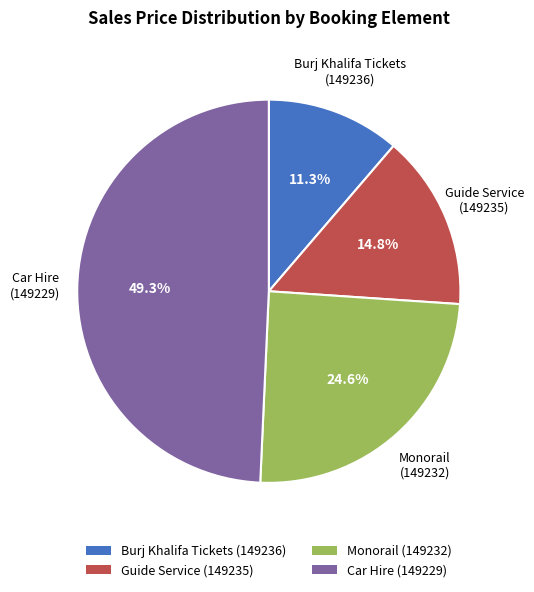

Which has a higher value, Car Hire (149229) or Burj Khalifa Tickets (149236)?

Car Hire (149229)